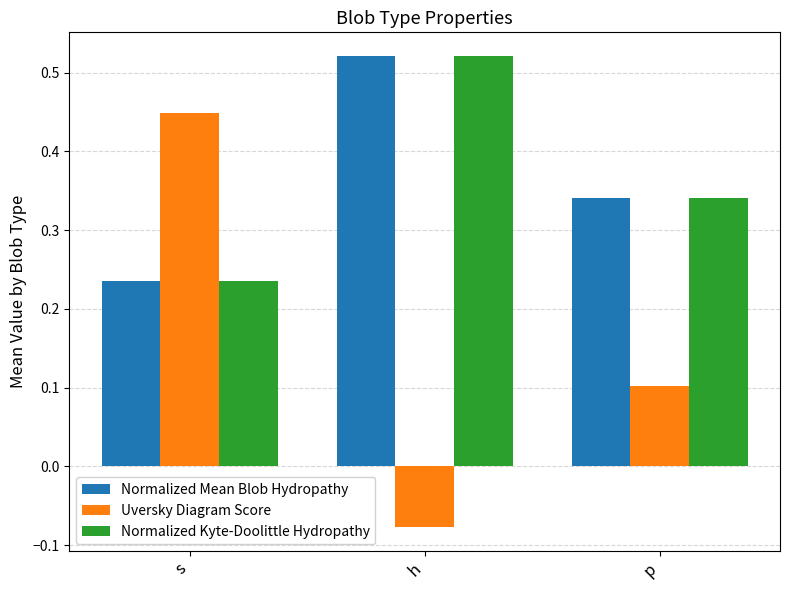

The value of Normalized Kyte-Doolittle Hydropathy at p is 0.2. True or false?

False